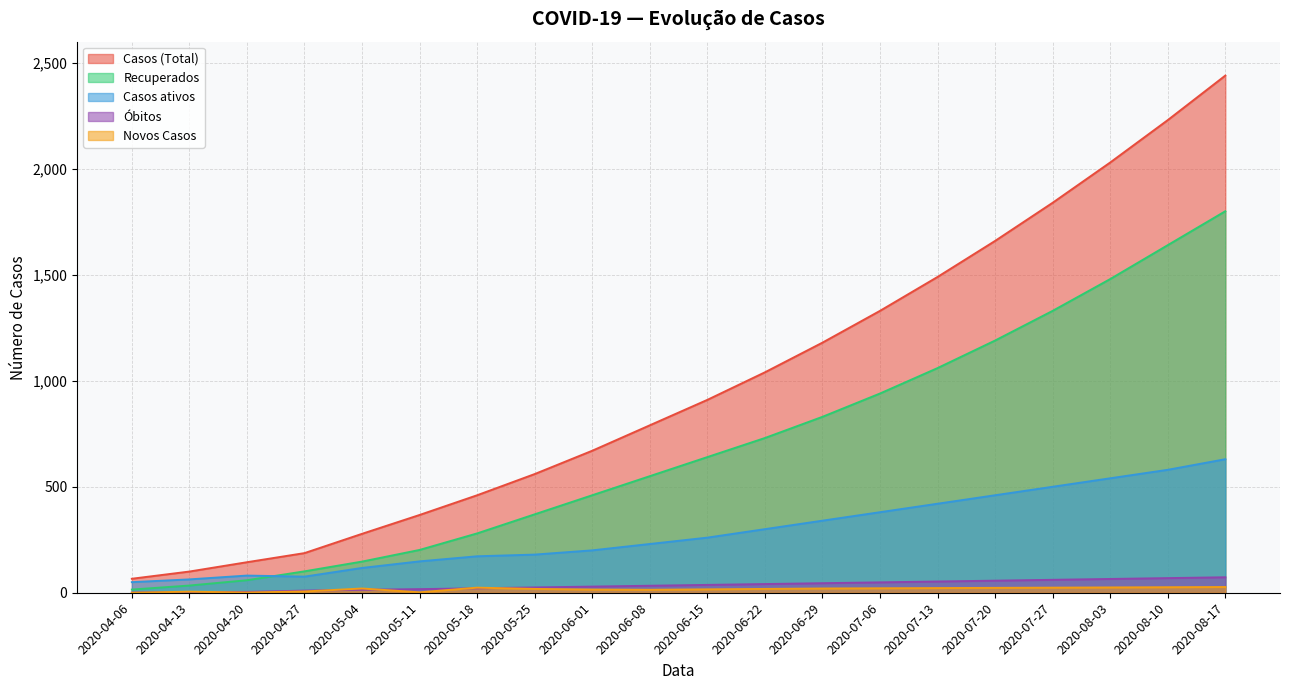

Between 2020-06-29 and 2020-06-15, which is larger?

2020-06-29